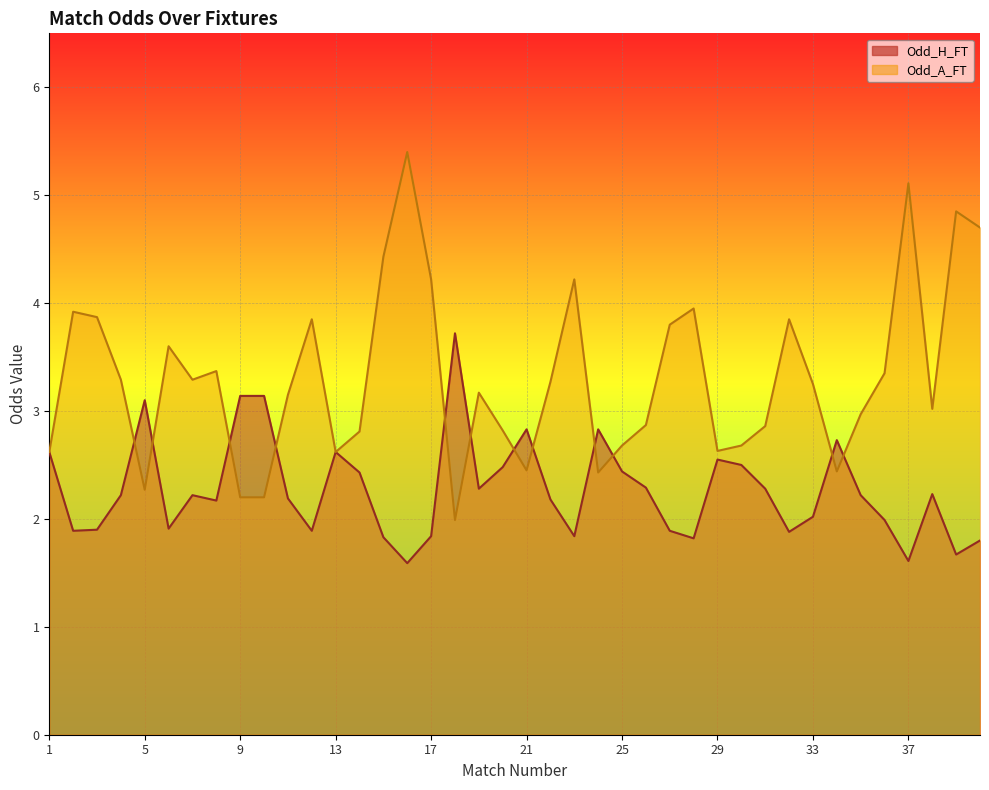

What is the difference between the Odd_A_FT values at 28 and 40?

0.8